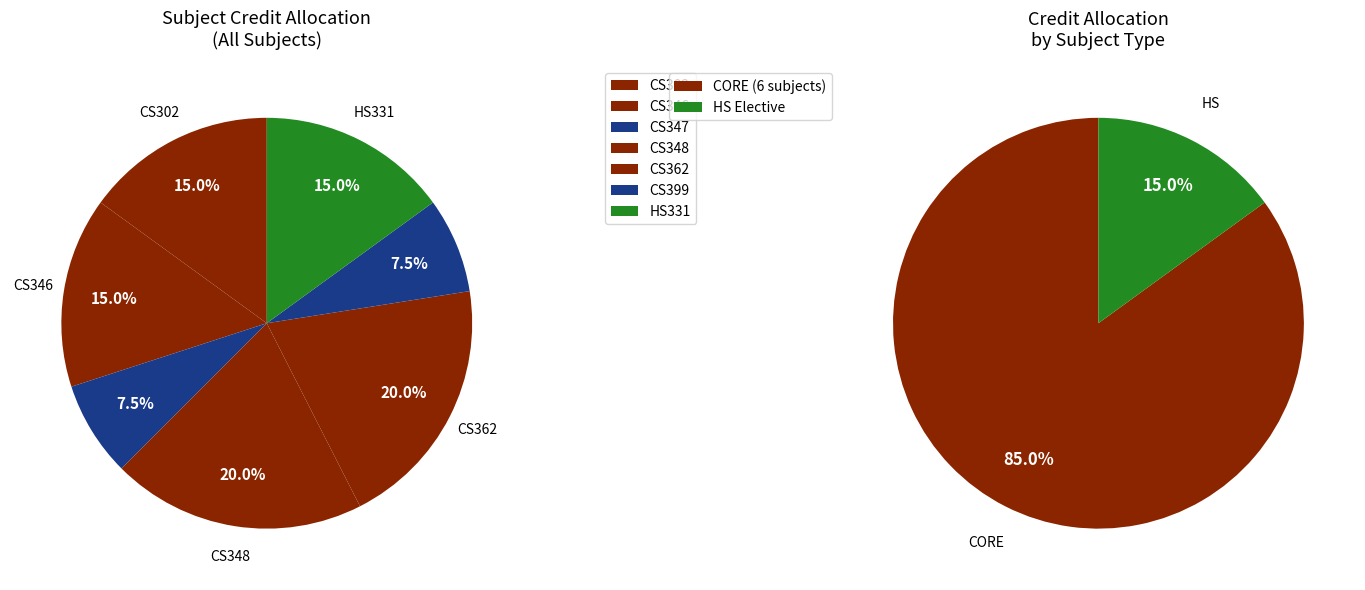

Between CS302 and CS399, which is larger?

CS302